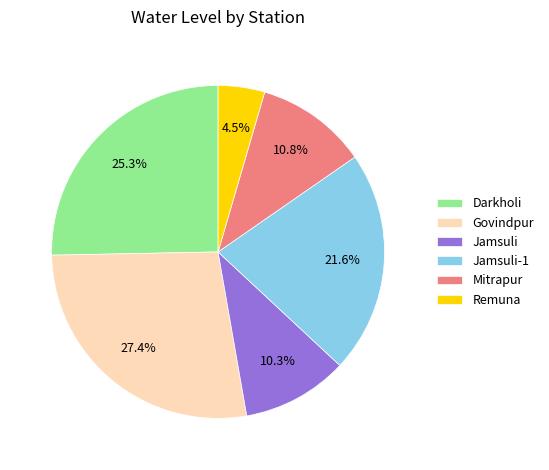

Which category has the biggest portion of the pie?

Govindpur